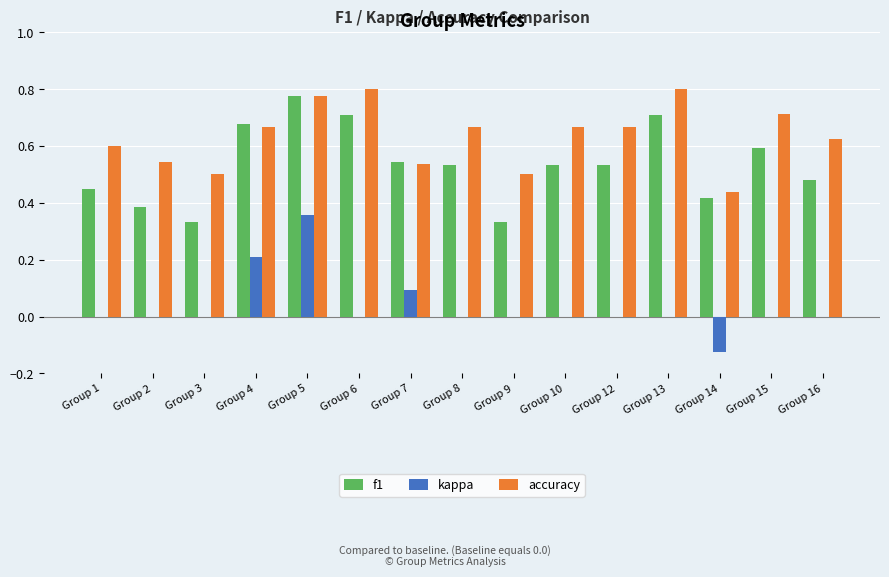

Which series changed the most between Group 3 and Group 5?

f1